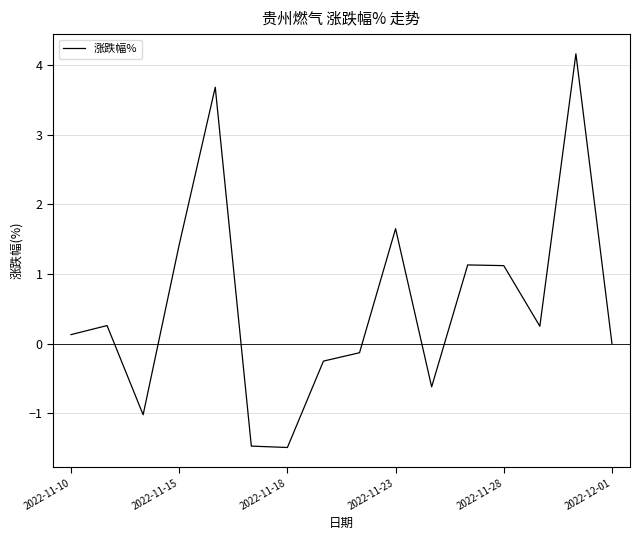

What is the minimum value shown in the chart?

-1.5